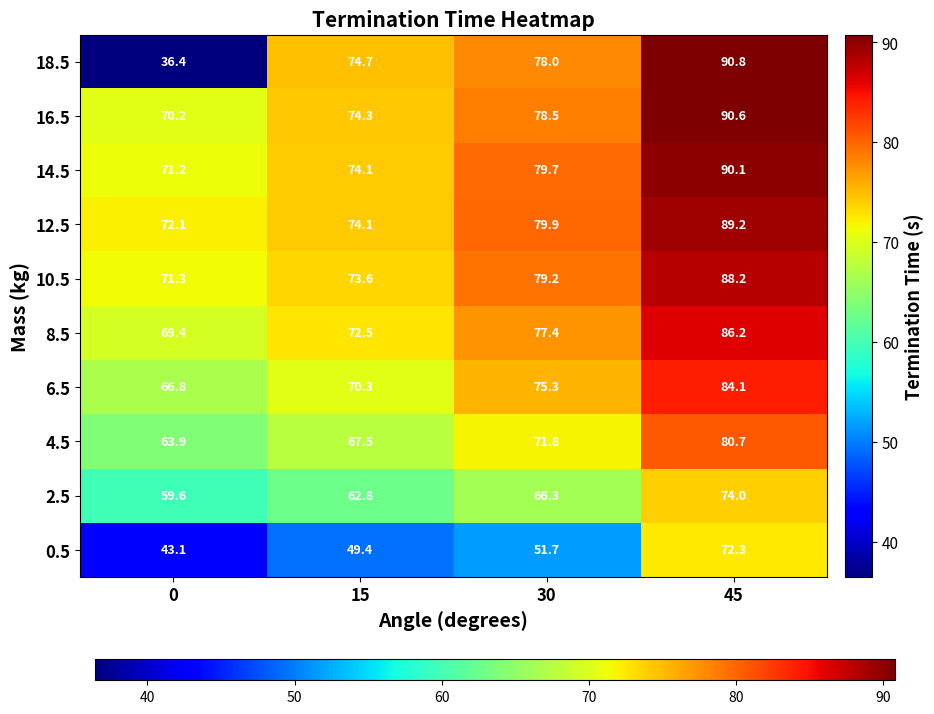

True or false: 8.5 has a value of 35.9 at 45.

False